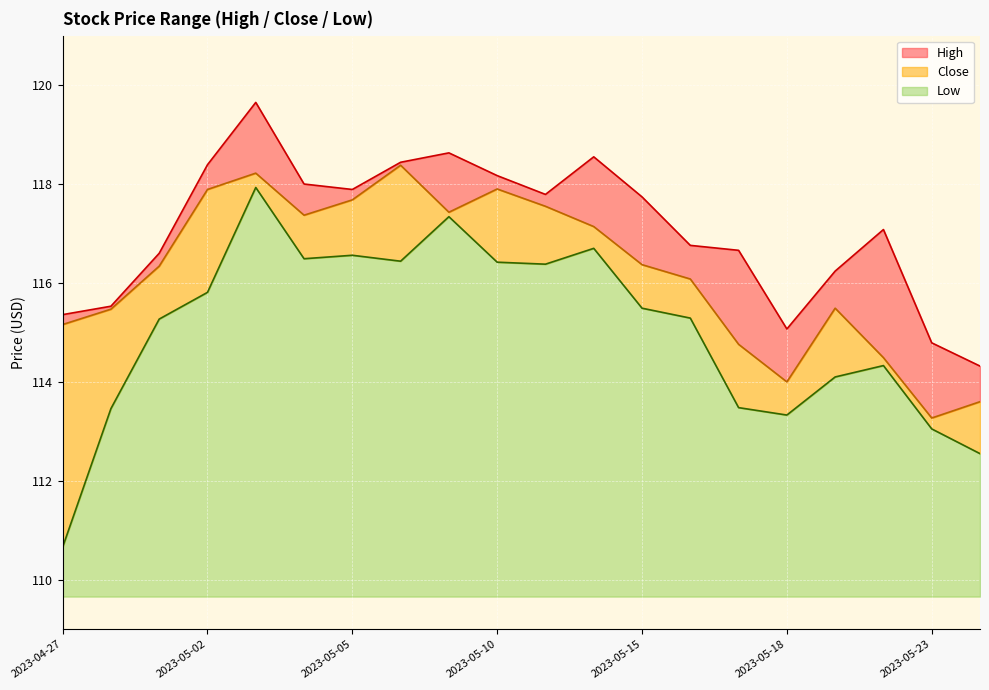

Is it true that Low equals 115.5 at 2023-05-15?

True